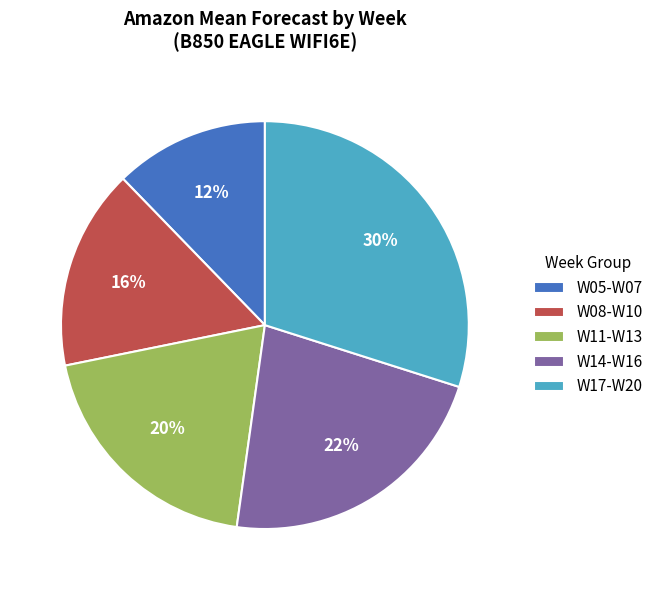

How many slices are in this pie chart?

5